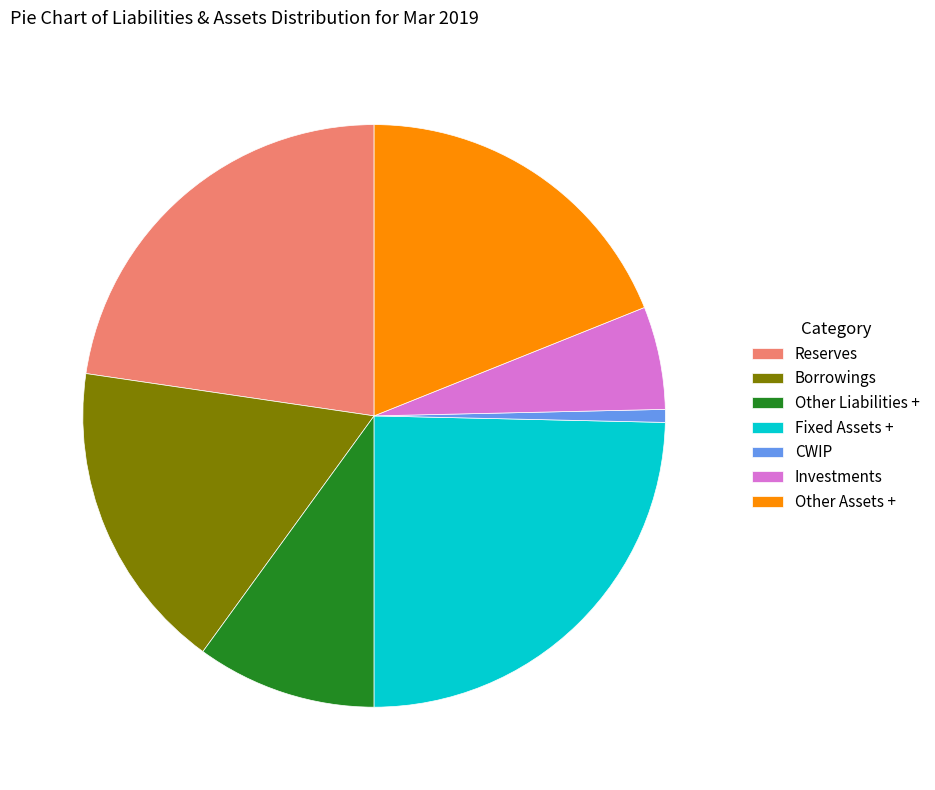

Does Other Liabilities + account for over 50% of the chart?

No